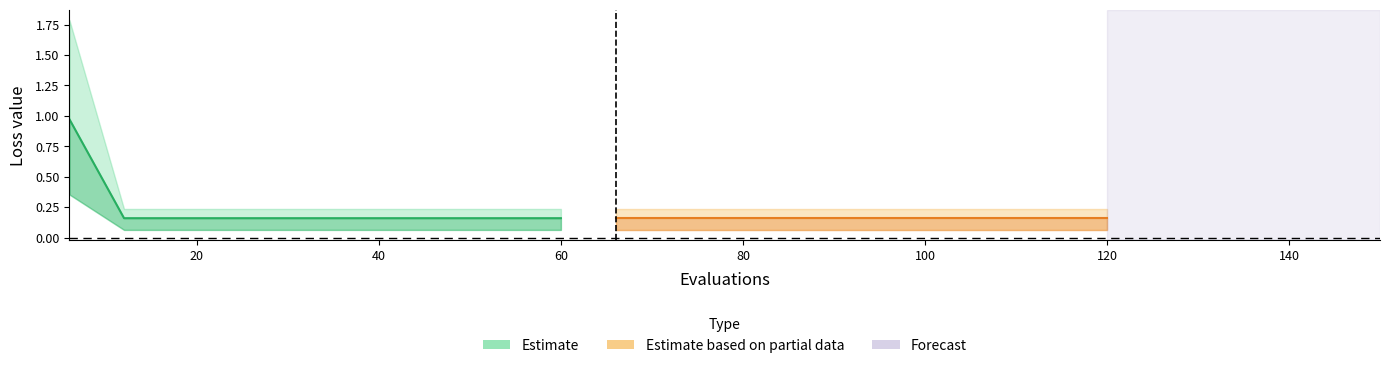

Reading left to right, extract all data points from this chart.

mean: 0=1.0	1=0.2	2=0.2	3=0.2	4=0.2	5=0.2	6=0.2	7=0.2	8=0.2	9=0.2	10=0.2	11=0.2	12=0.2	13=0.2	14=0.2	15=0.2	16=0.2	17=0.2	18=0.2	19=0.2
best: 0=0.4	1=0.1	2=0.1	3=0.1	4=0.1	5=0.1	6=0.1	7=0.1	8=0.1	9=0.1	10=0.1	11=0.1	12=0.1	13=0.1	14=0.1	15=0.1	16=0.1	17=0.1	18=0.1	19=0.1
worst: 0=1.8	1=0.2	2=0.2	3=0.2	4=0.2	5=0.2	6=0.2	7=0.2	8=0.2	9=0.2	10=0.2	11=0.2	12=0.2	13=0.2	14=0.2	15=0.2	16=0.2	17=0.2	18=0.2	19=0.2